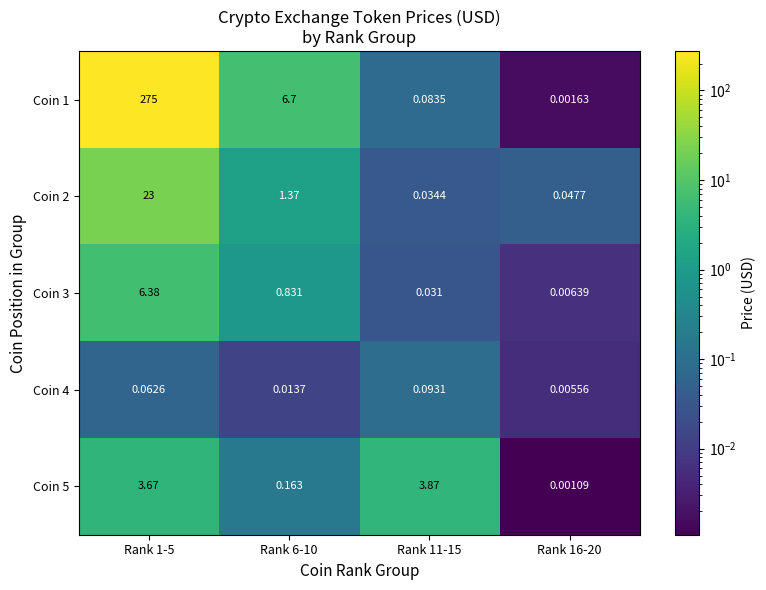

What is the total value across all series at Rank 1-5?

308.1